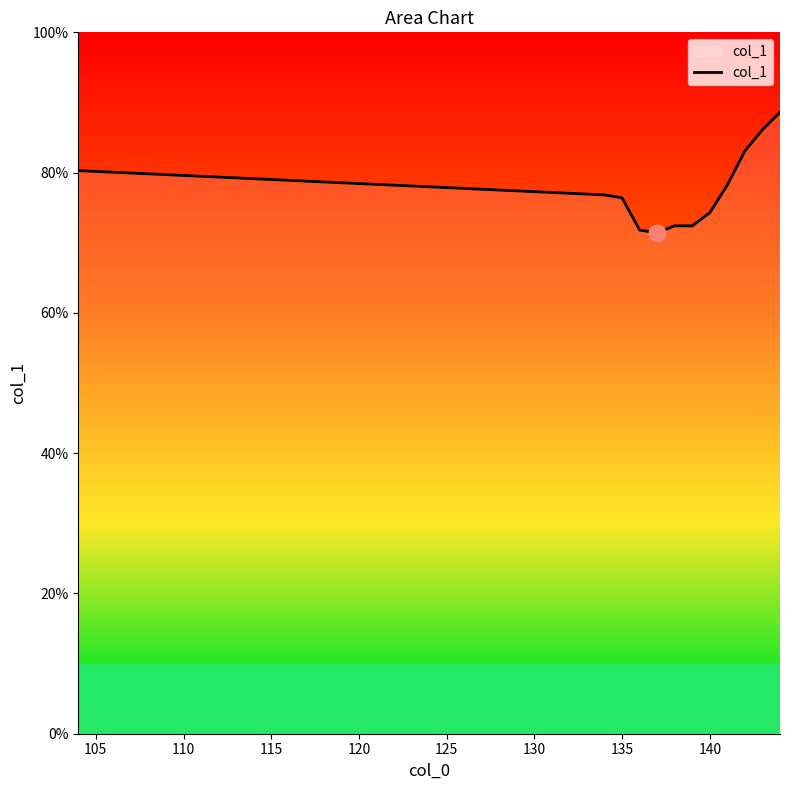

What is the smallest value displayed?

71.4